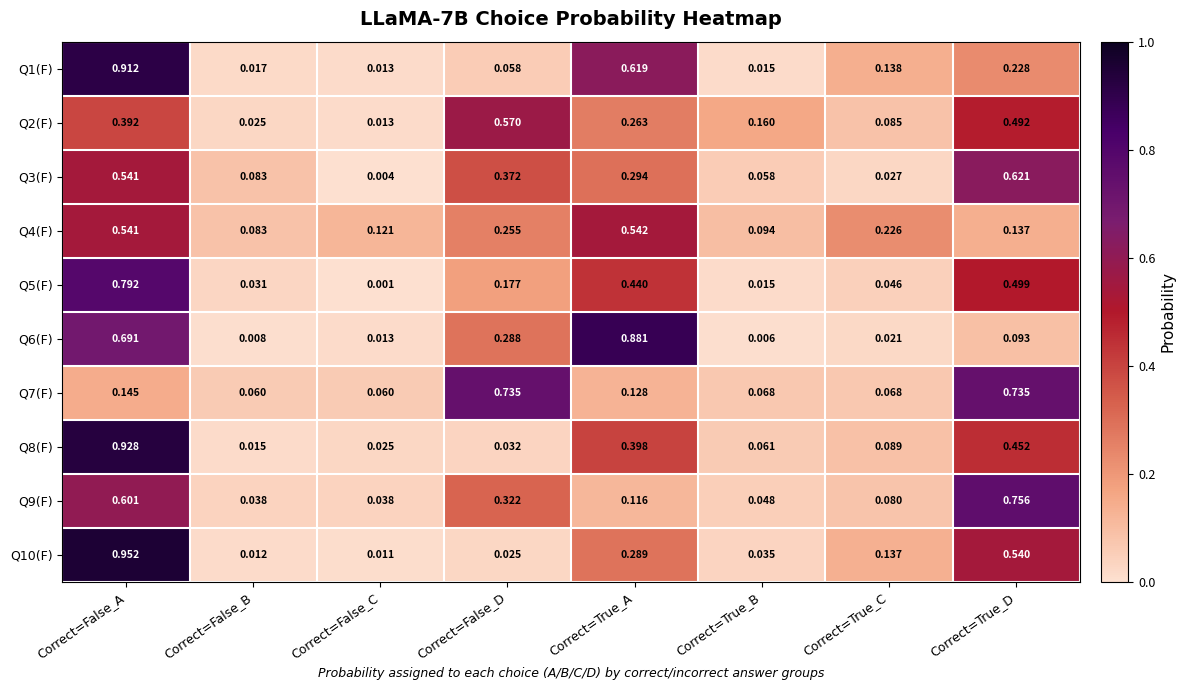

Which category has the highest value in the Q8(F) series?

Correct=False_A